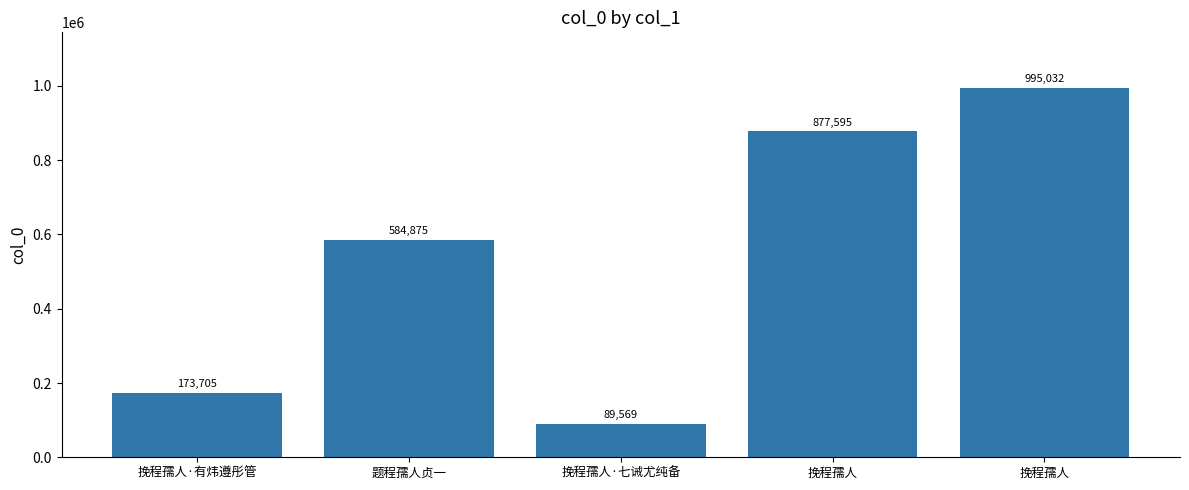

Reading left to right, transcribe all the data shown in this chart.

173705	584875	89569	877595	995032